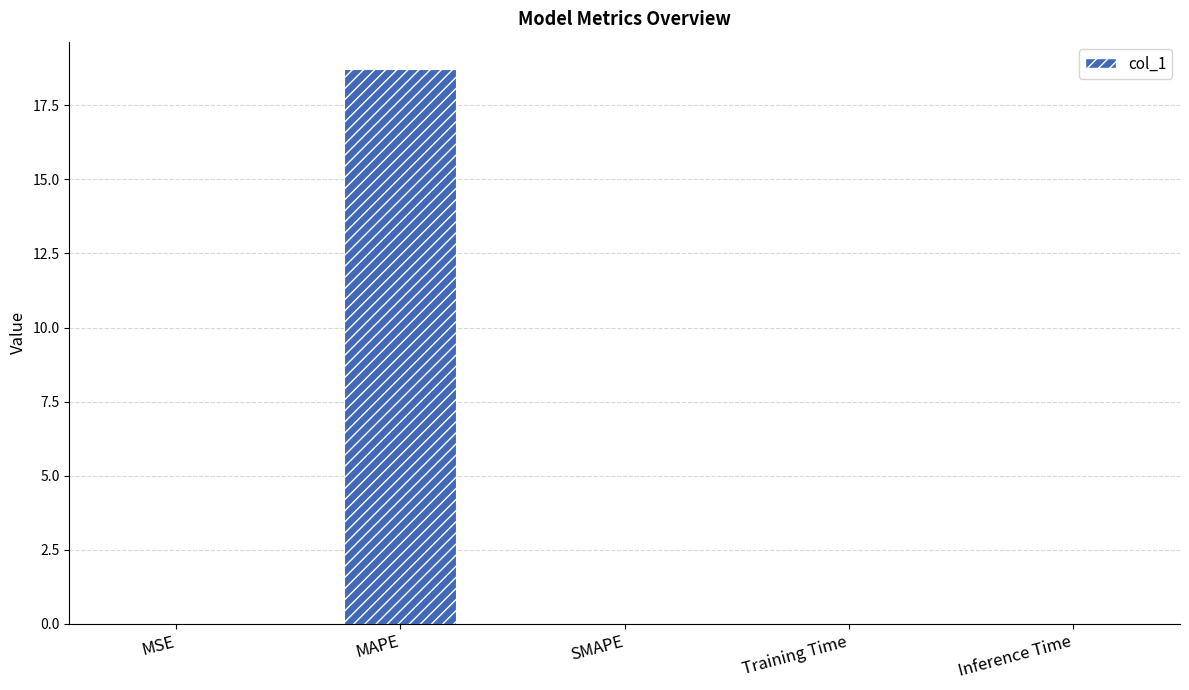

What is the greatest value displayed?

18.7